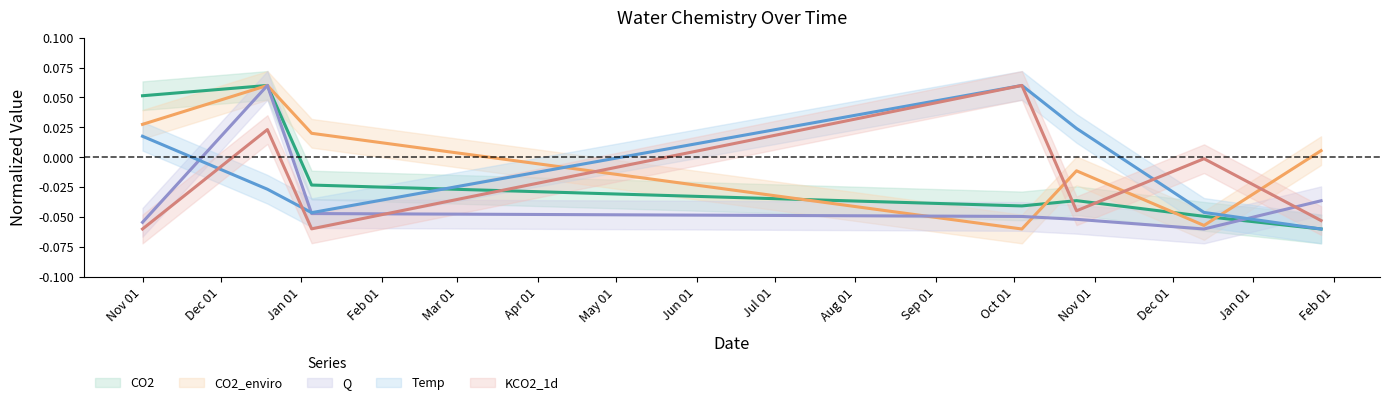

Rank the categories by Q value from lowest to highest.

2024-12-13, 2023-11-01, 2024-10-25, 2024-10-04, 2024-01-05, 2025-01-27, 2023-12-19